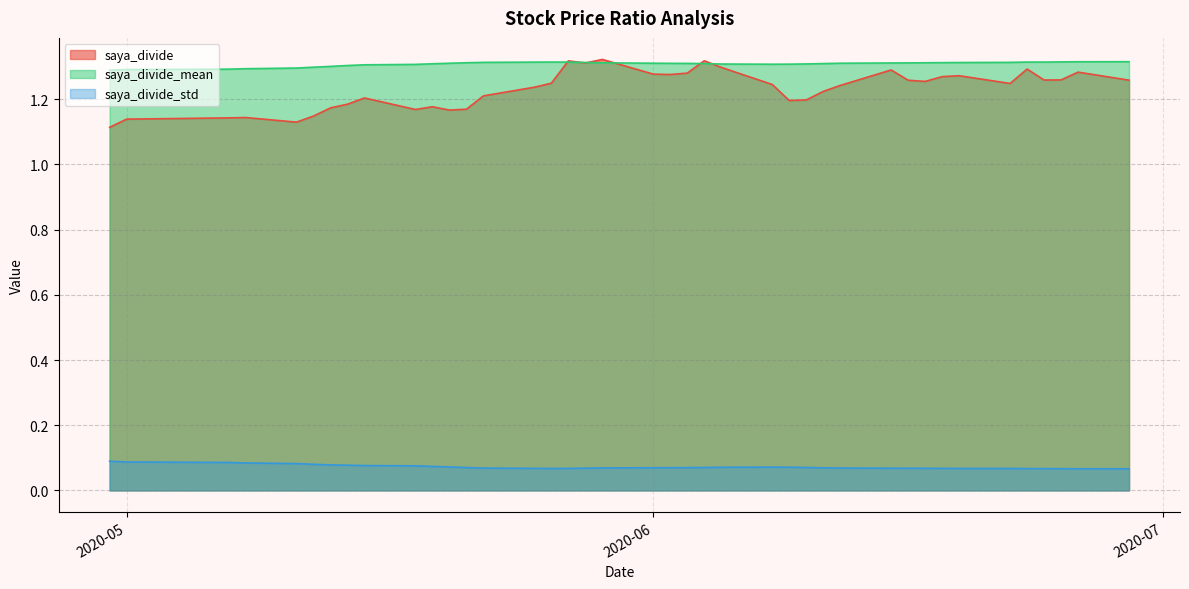

At how many categories does at least one series exceed 0?

40